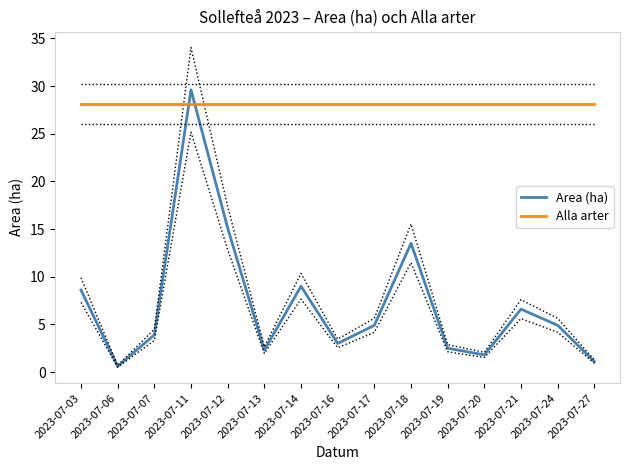

Which has a higher value, 2023-07-07 or 2023-07-14?

2023-07-14